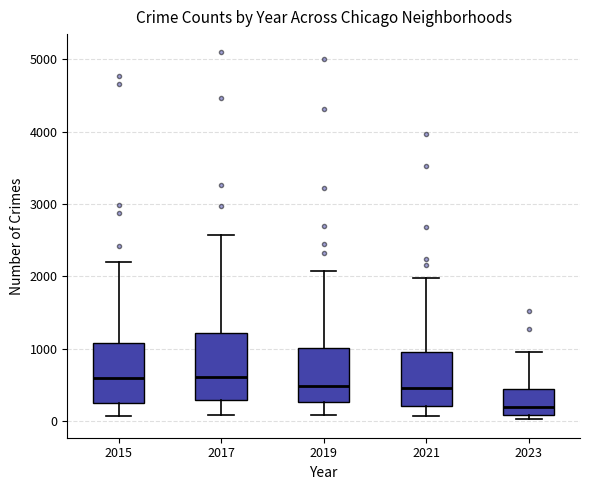

Where is the lower edge of the box at x = 2017 on the y-axis? The values are not printed on the chart, so give them approximately, as read against the axis.

300